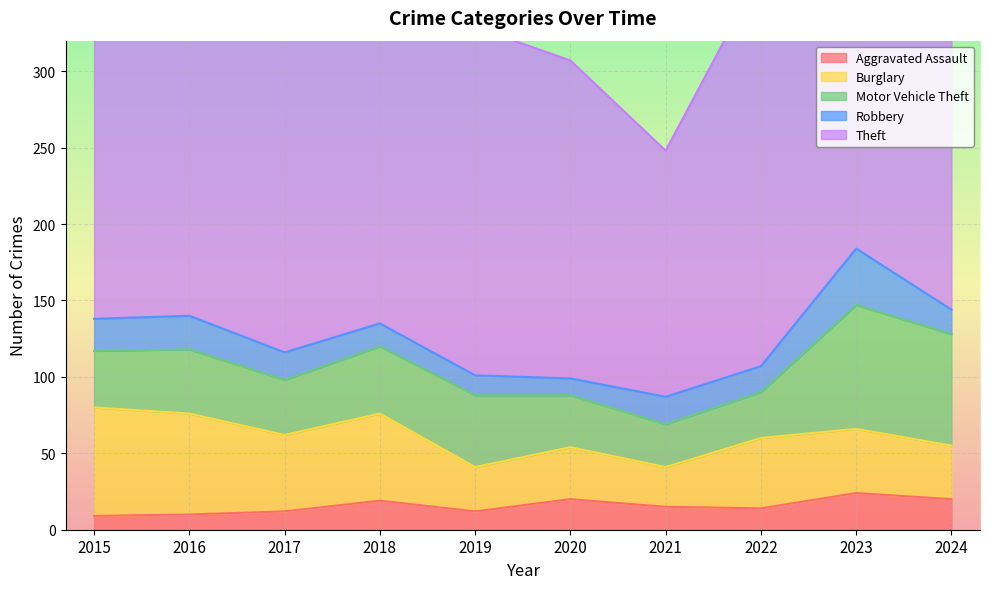

How many interior local valleys does the Motor Vehicle Theft series have?

2